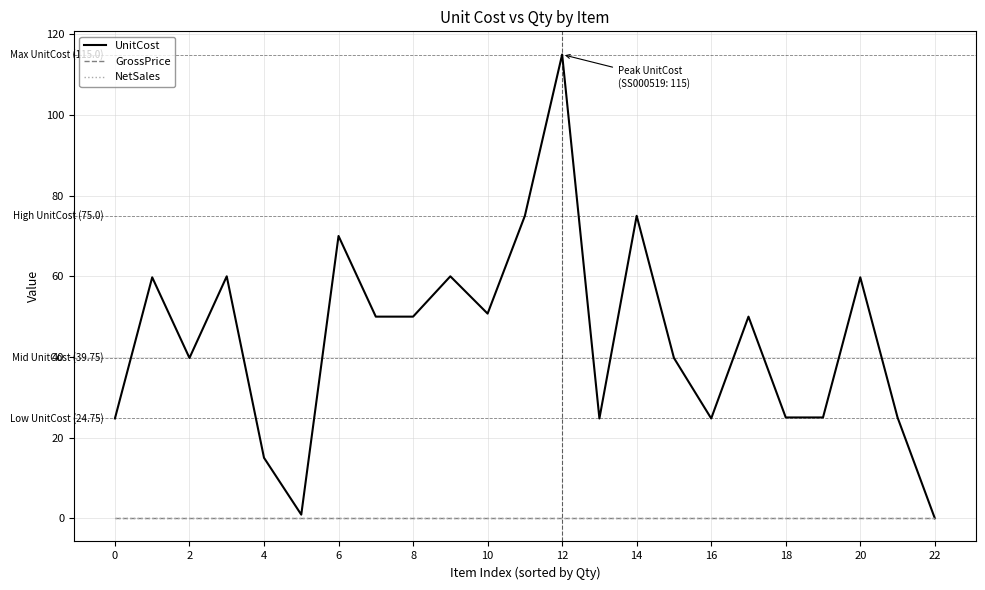

At how many categories does at least one series exceed 52?

8